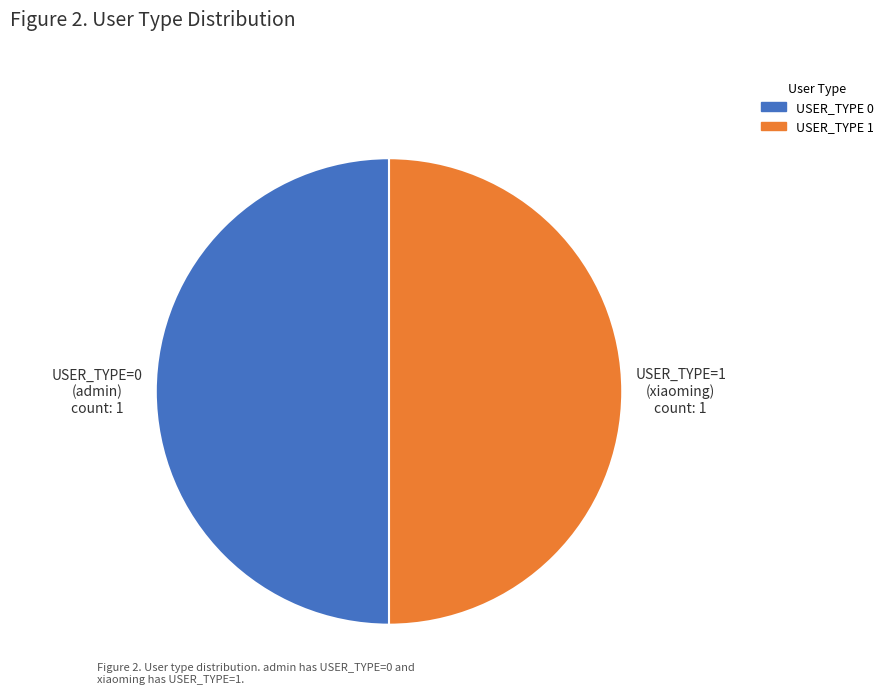

Do USER_TYPE=1 (xiaoming) and USER_TYPE=0 (admin) together represent more than half of the pie?

Yes